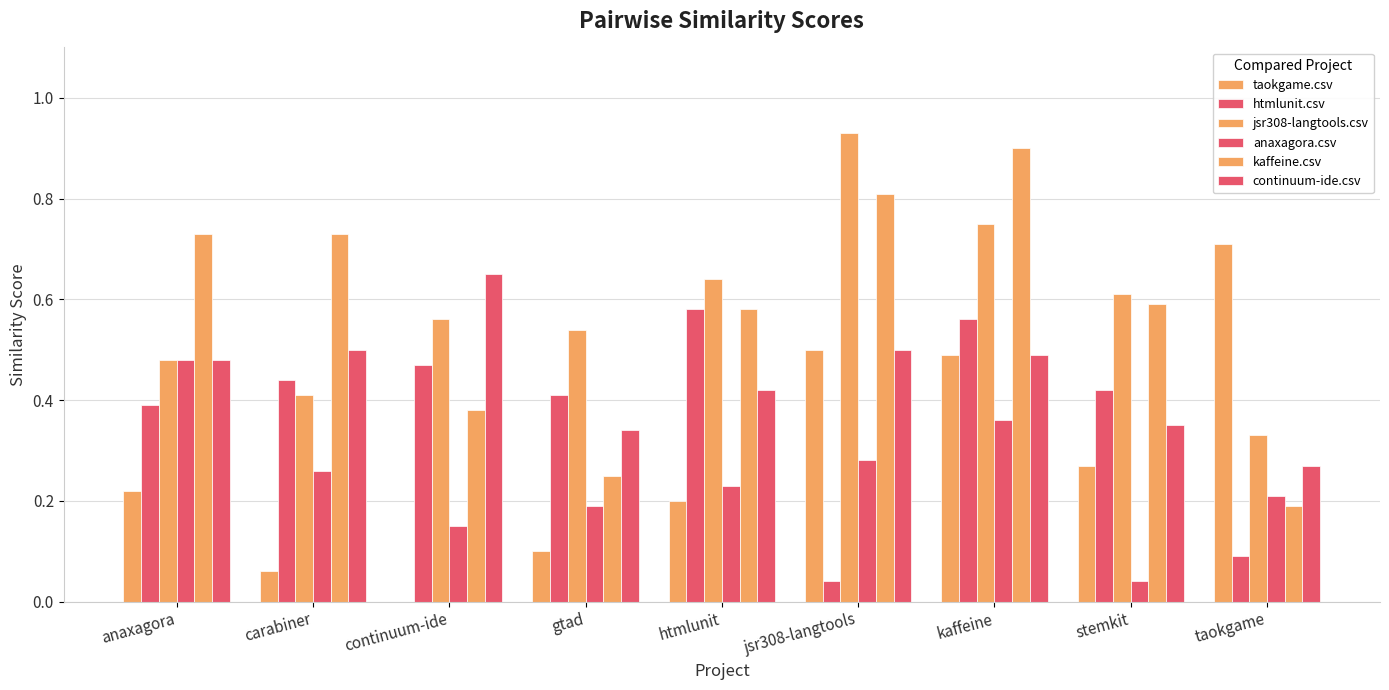

Which category has the lowest value across all series?

continuum-ide